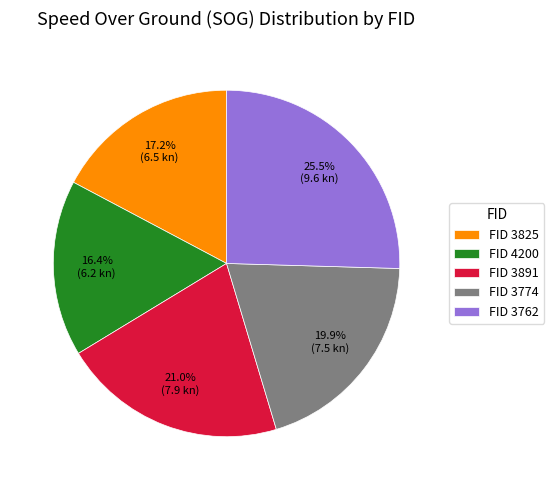

Does any single category account for the majority?

No